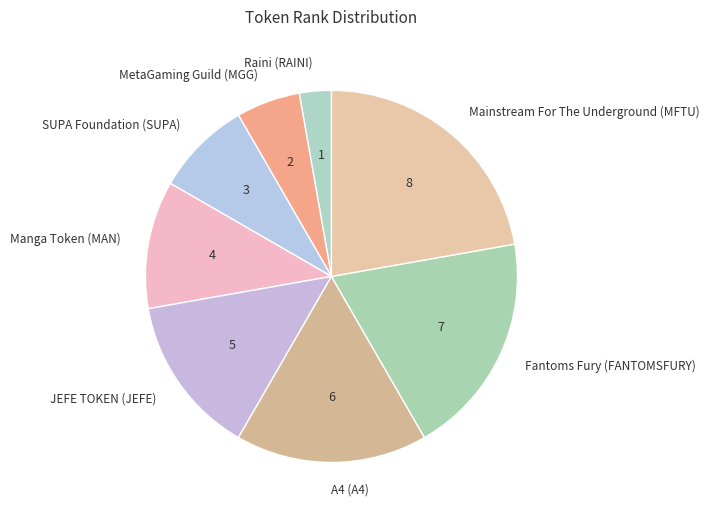

Which slice is the largest?

Mainstream For The Underground (MFTU)